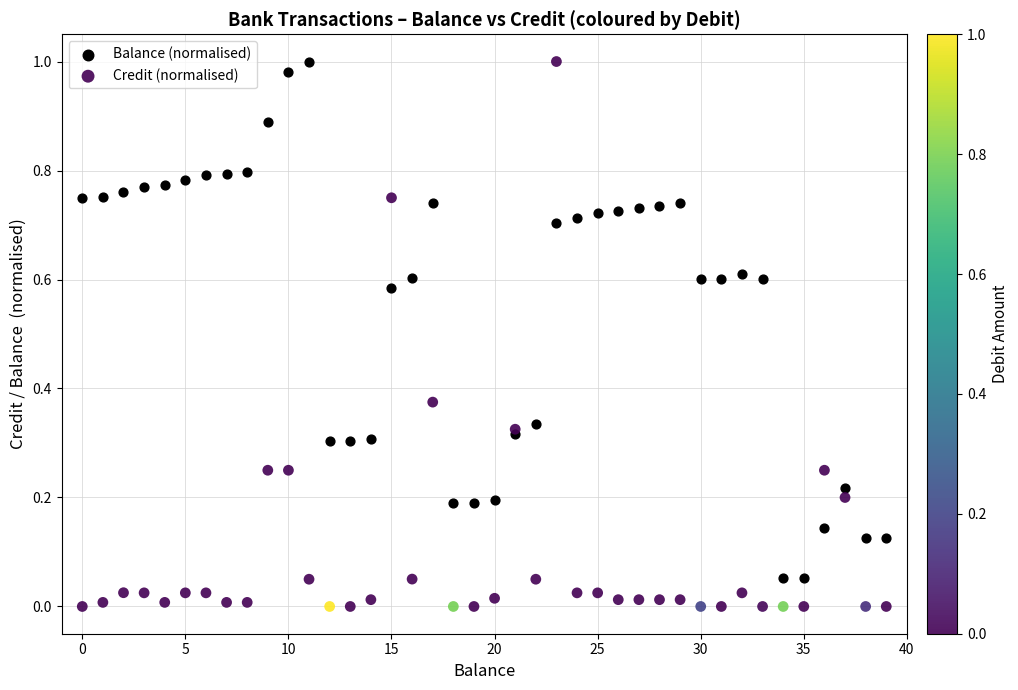

Which series reaches the minimum Y coordinate?

Credit (normalised)